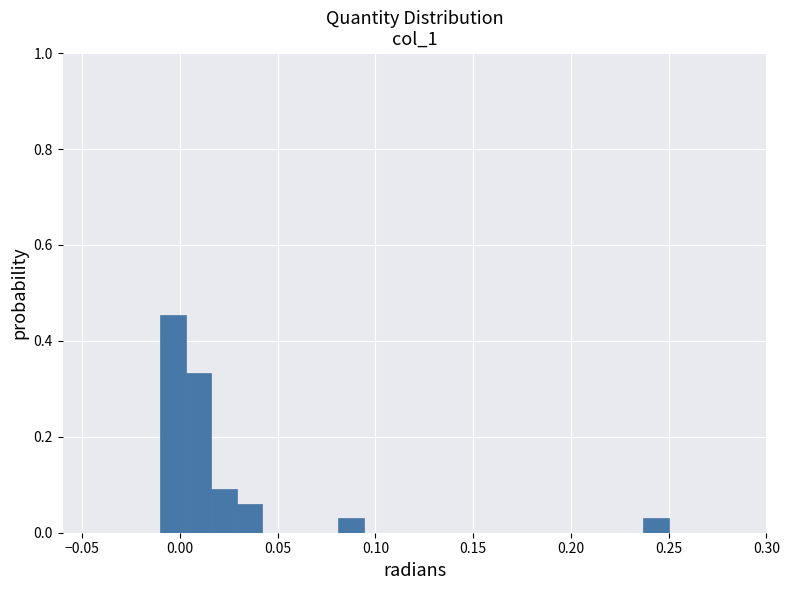

Around what value on the x-axis is the tallest bar? Give the approximate position of its centre, as read against the axis.

-0.005